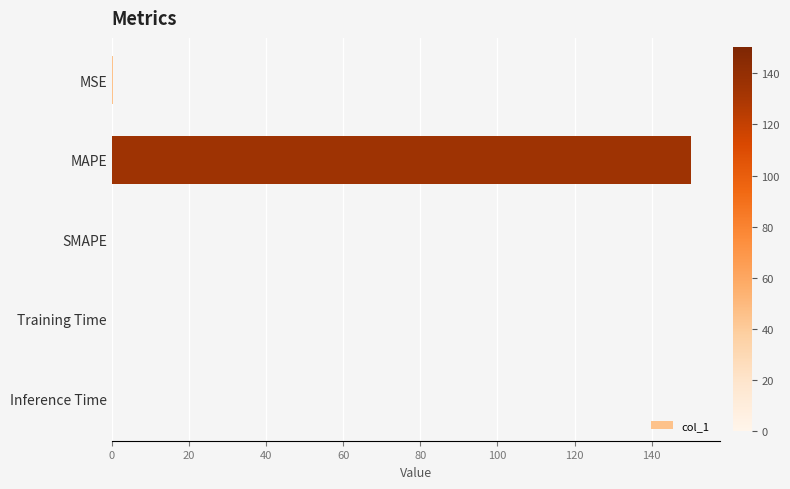

Which has a higher value, MAPE or Inference Time?

MAPE